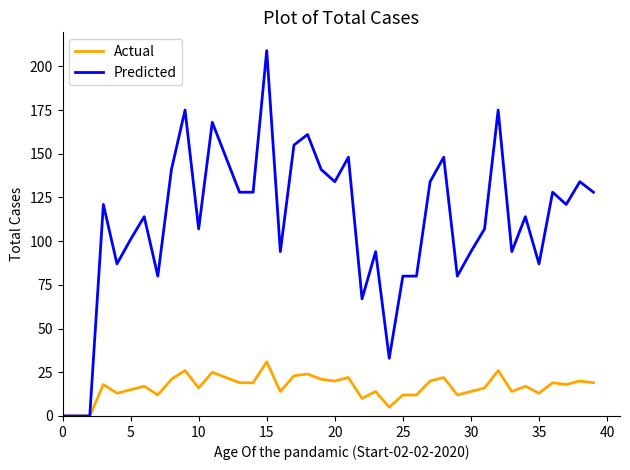

List the series in order of their overall mean, lowest first.

Actual, Predicted